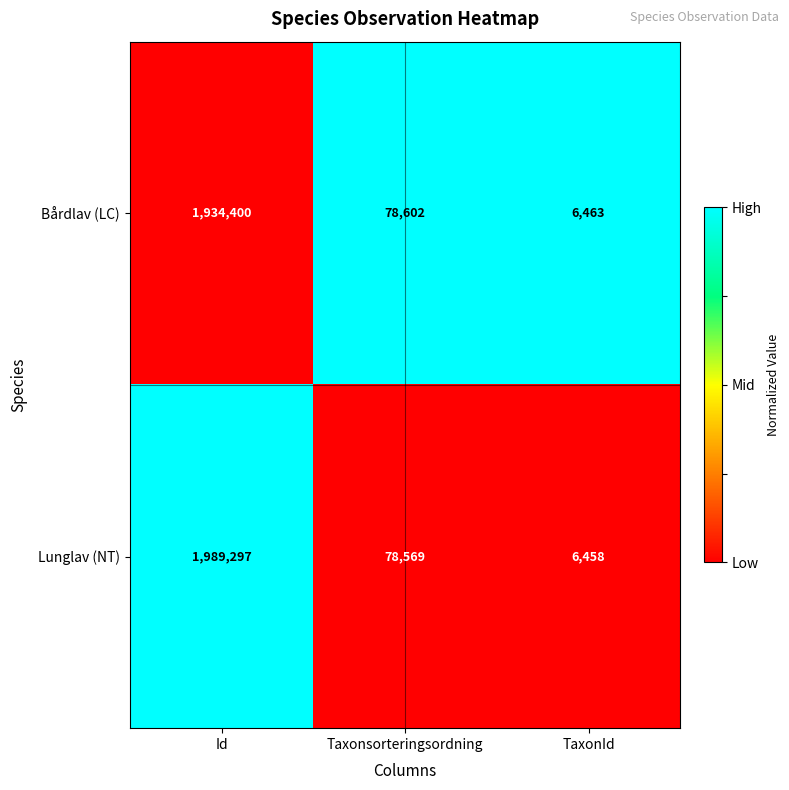

True or false: Lunglav (NT) has a value of 78569 at Taxonsorteringsordning.

True